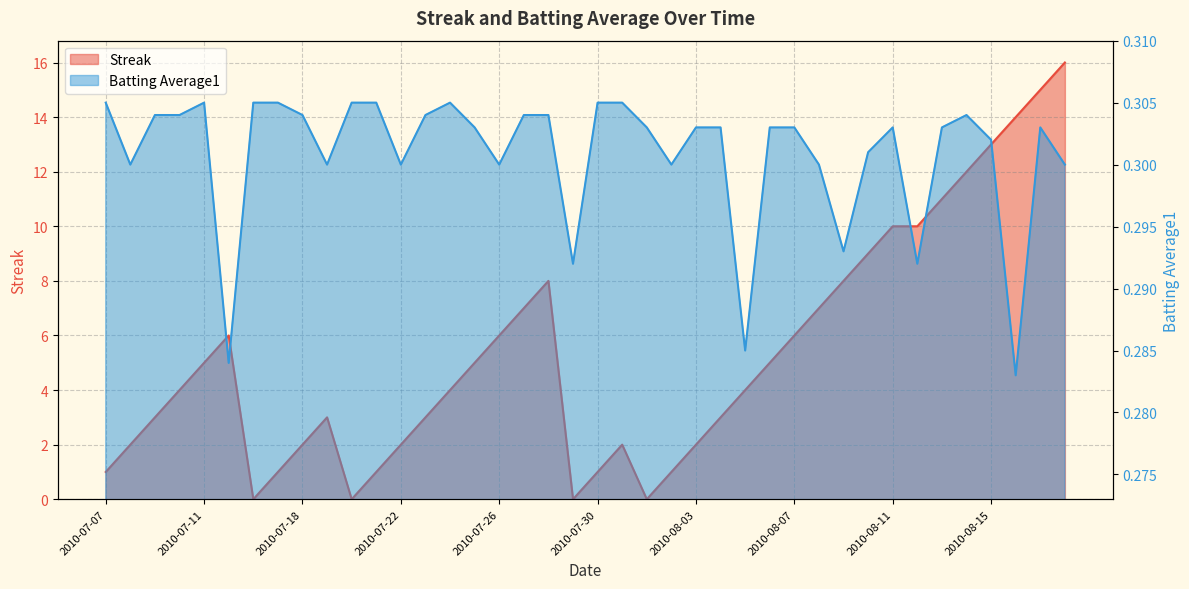

Where is Streak nearest to the value 8?

2010-07-28